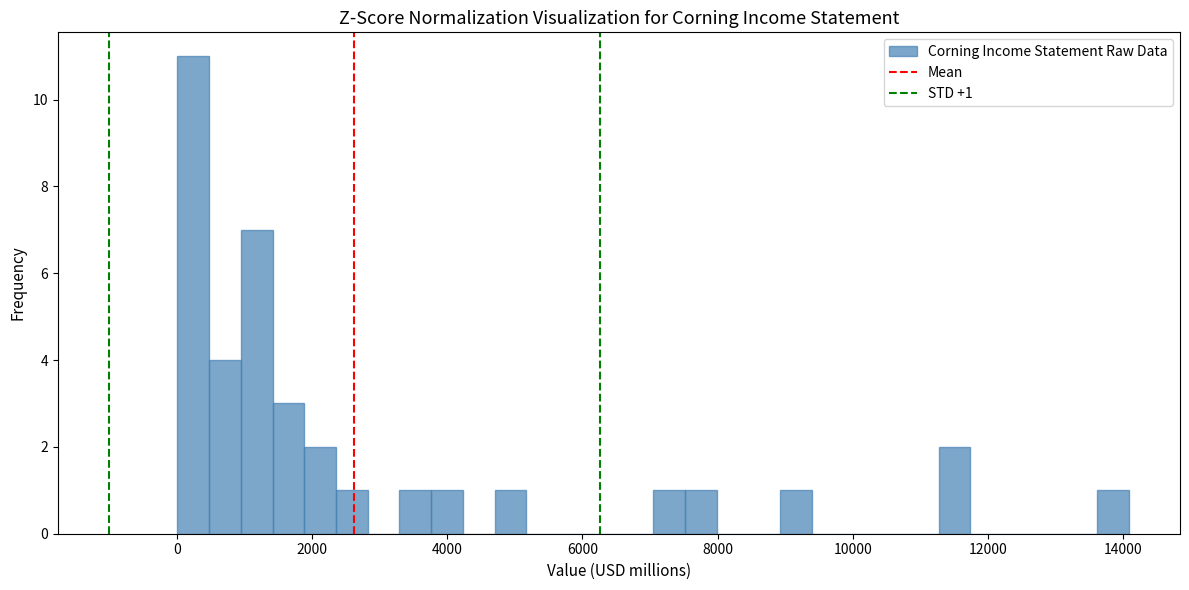

Read against the x-axis, roughly where is the centre of the tallest bar?

200